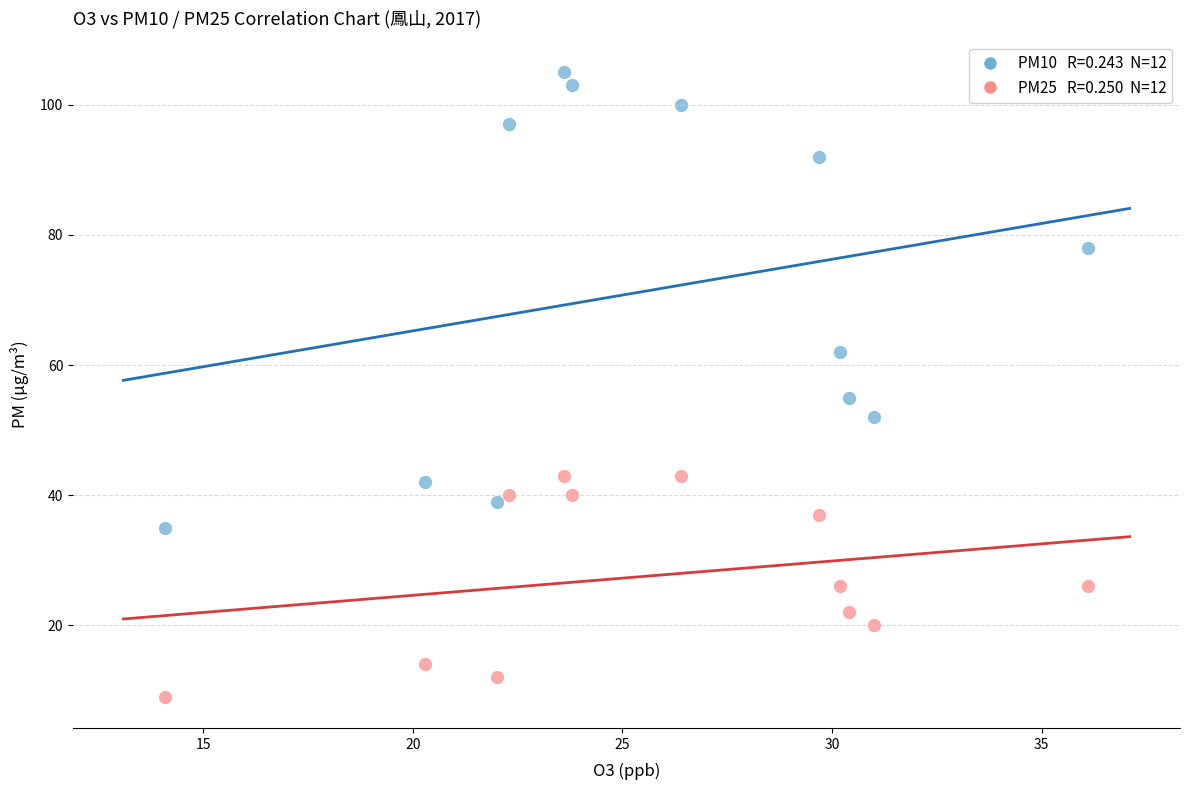

Across all data points, what is the range of Y values (max minus min)?

96